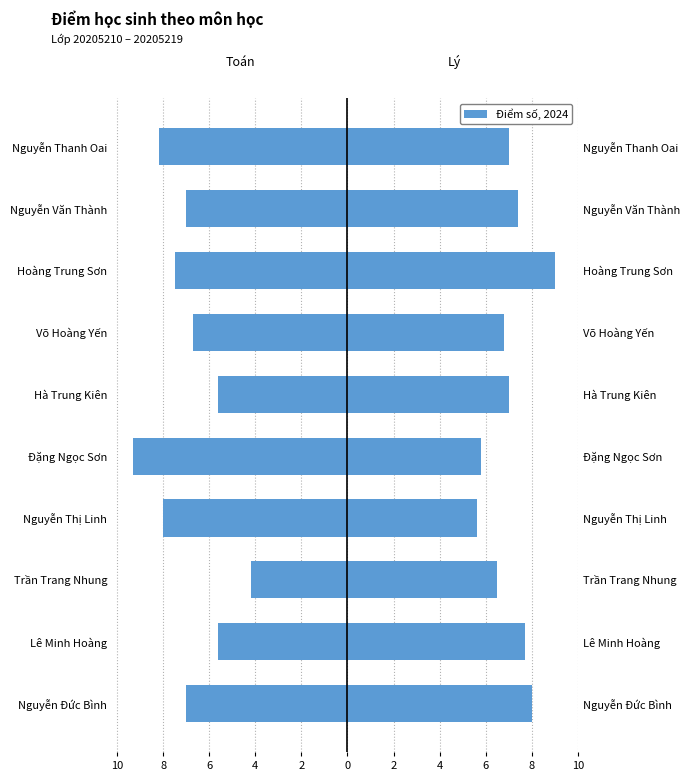

Between Võ Hoàng Yến and Nguyễn Văn Thành, which series saw the biggest shift?

Lý